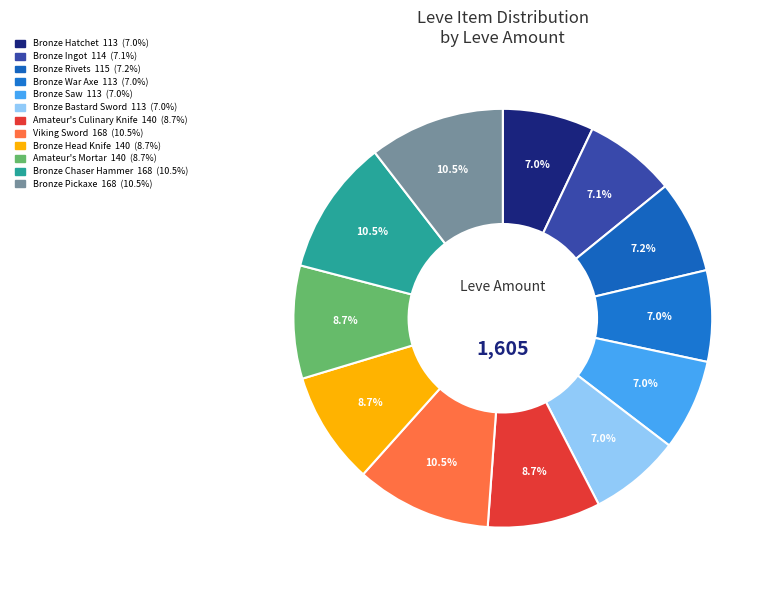

To the nearest percent, what is the difference between the largest and smallest slice percentages?

3%